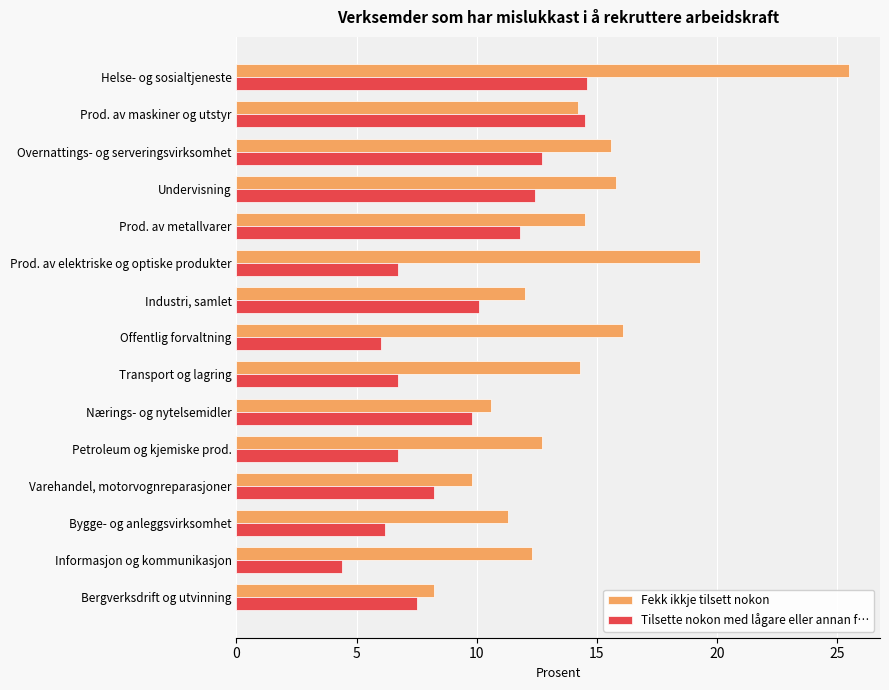

What is the maximum value shown in the chart?

25.5